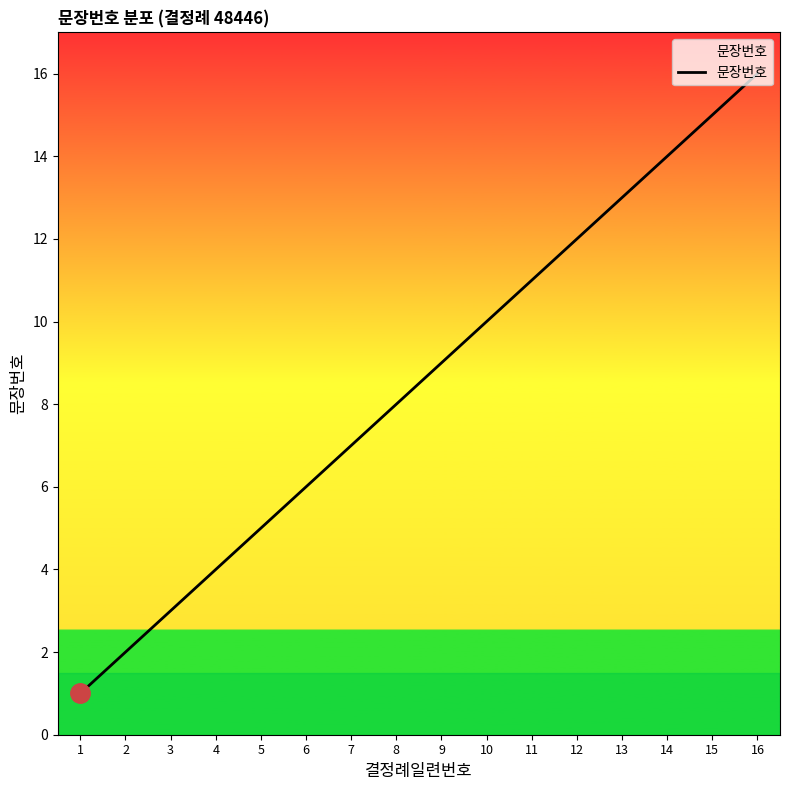

What is the smallest value displayed?

1